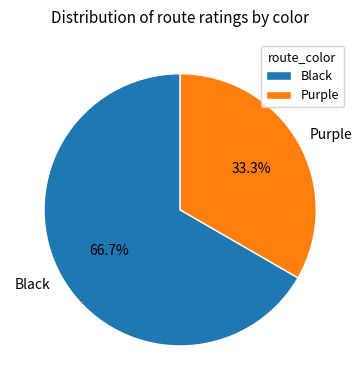

Which slice is the largest?

Black